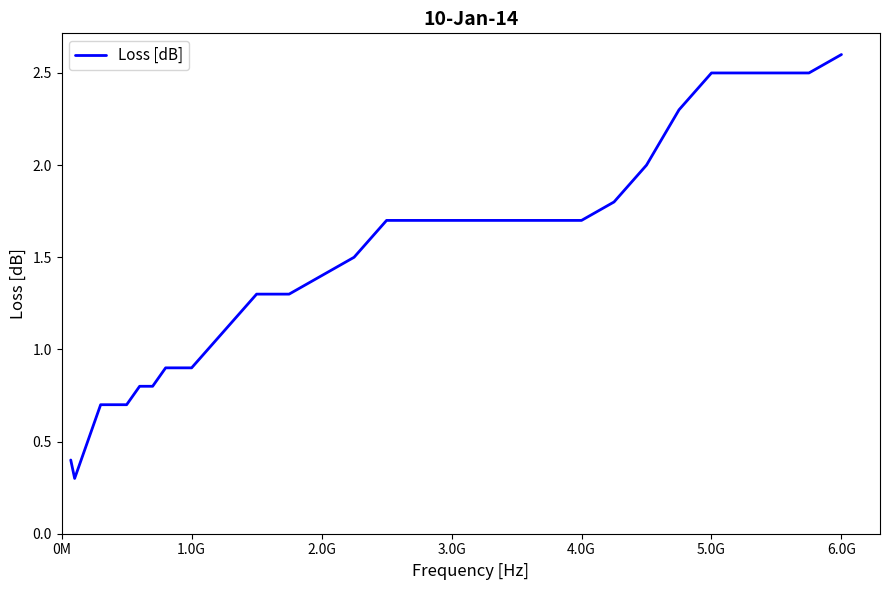

What is the minimum value shown in the chart?

0.3